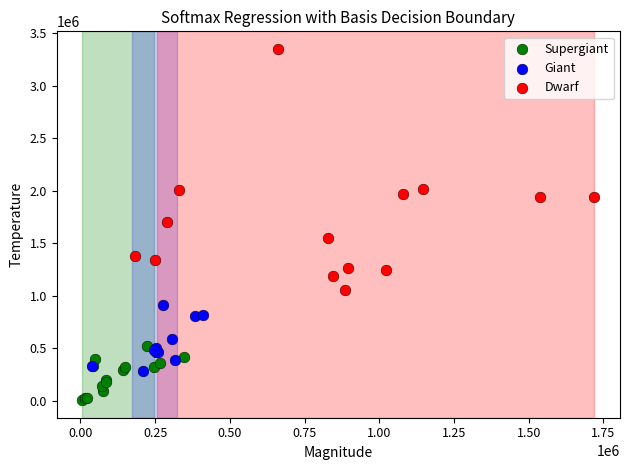

What are all the series names shown in the legend?

Supergiant, Giant, Dwarf